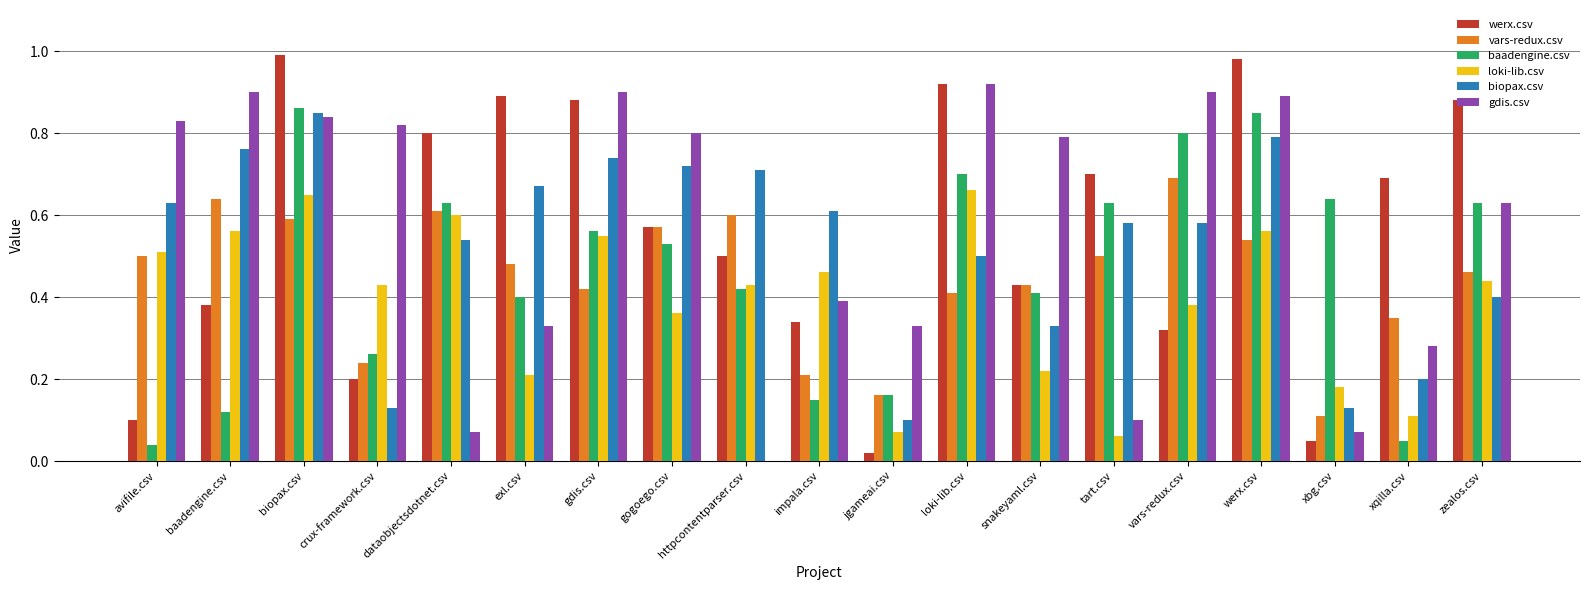

What is the sum of all loki-lib.csv values?

7.4